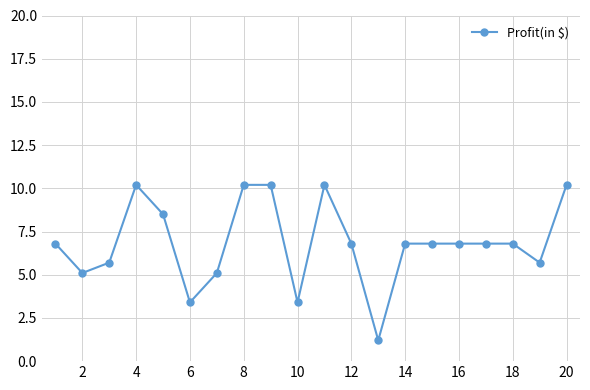

Does the chart display data point markers on the line(s)?

Yes